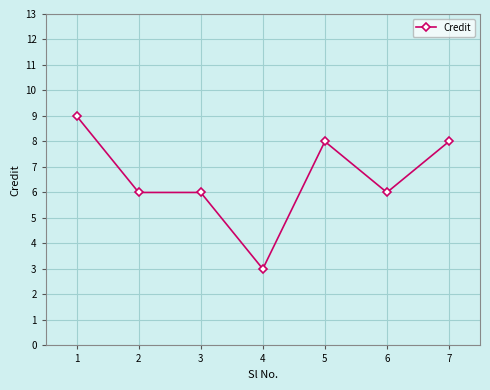

Approximately how many times larger is the value at 3 compared to 1?

0.7